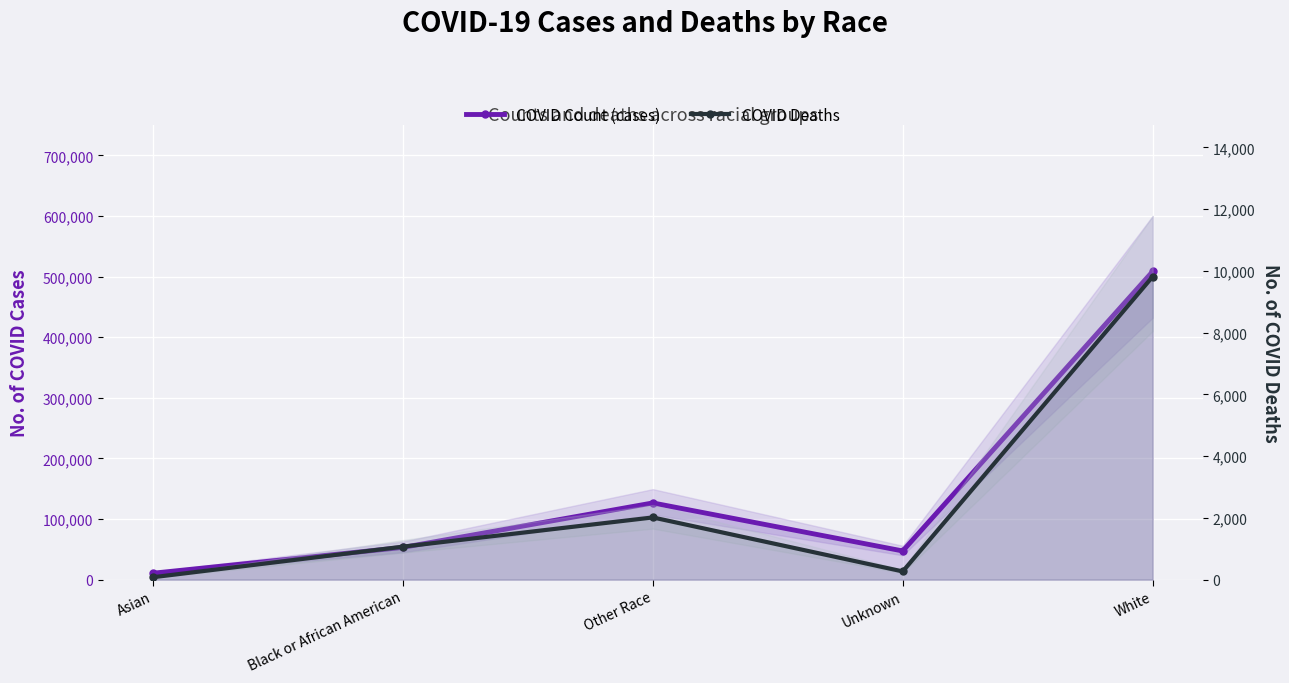

What position from the right is Asian?

5